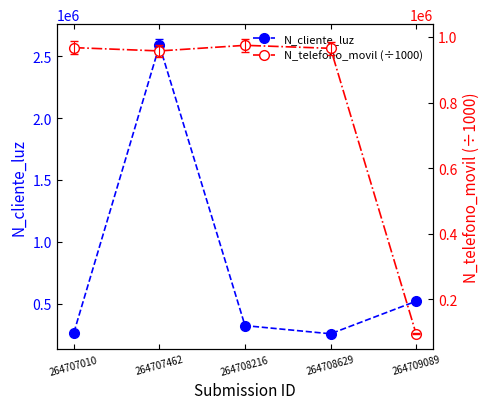

What is the difference between the maximum and second lowest values in the N_cliente_luz series?

2317580